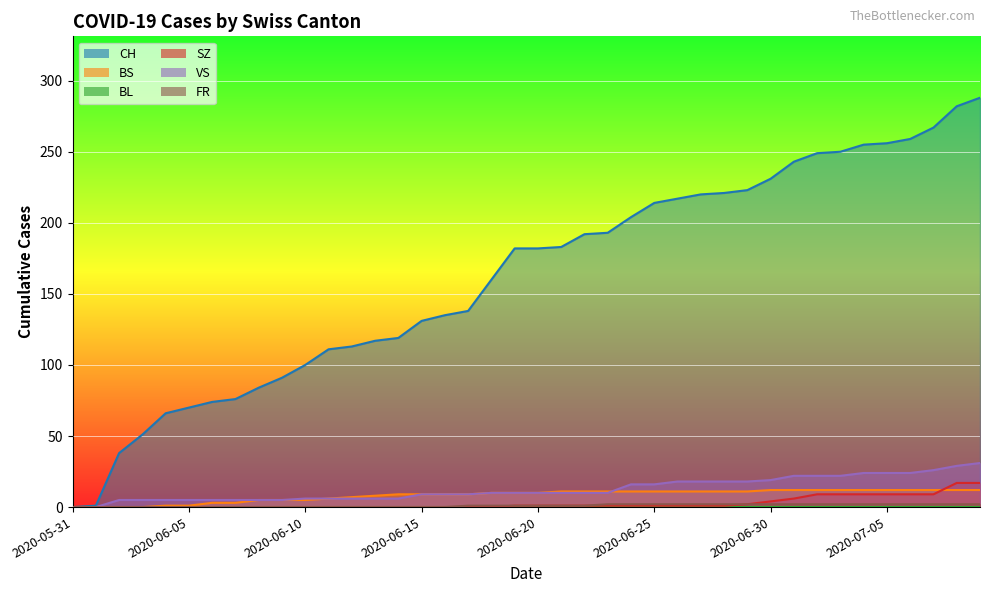

Between 2020-06-04 and 2020-06-19, which series saw the biggest shift?

CH